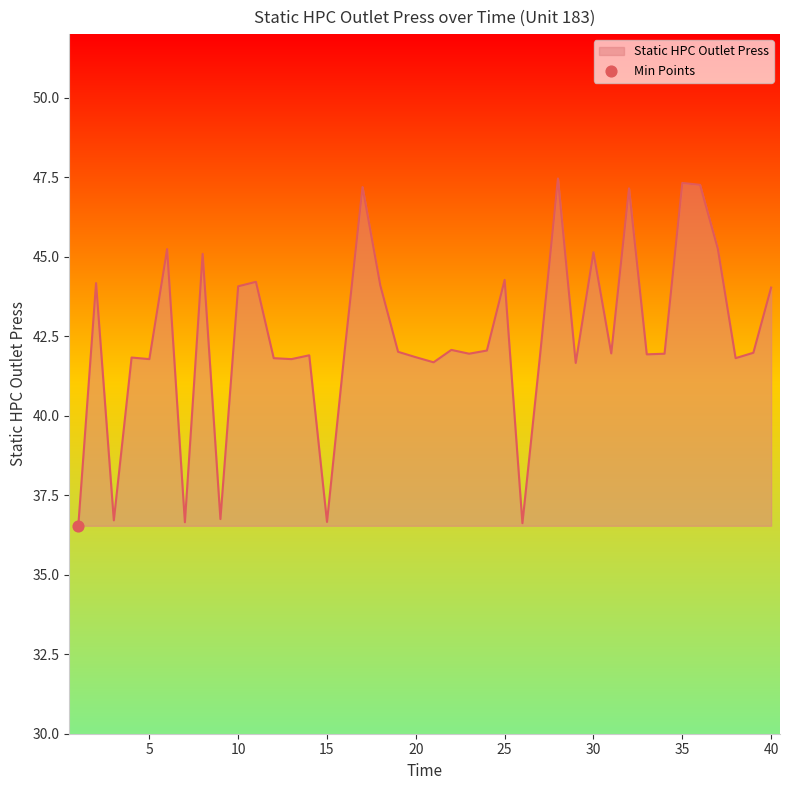

What is the difference between the maximum and minimum values?

10.9